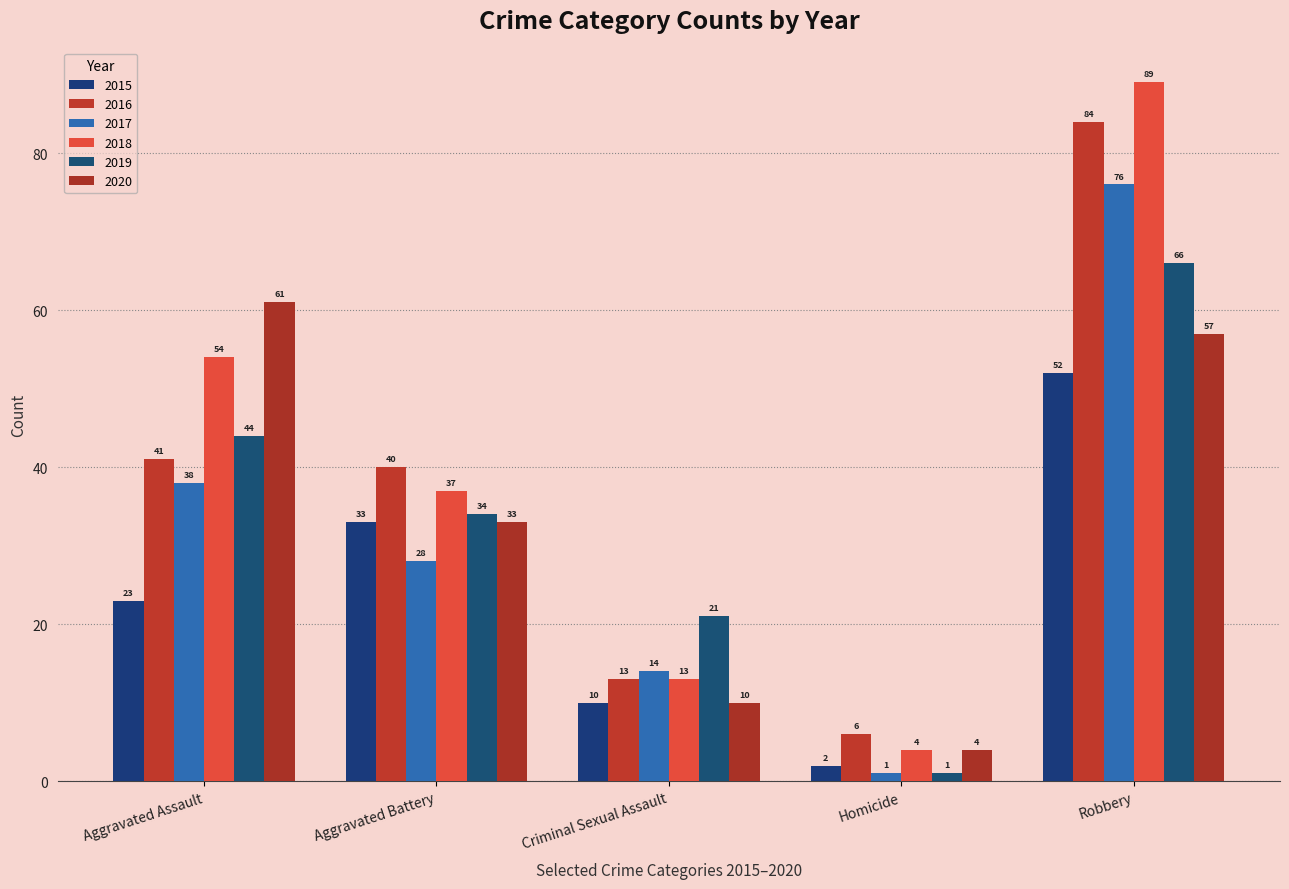

What is the sum of all 2019 values?

166